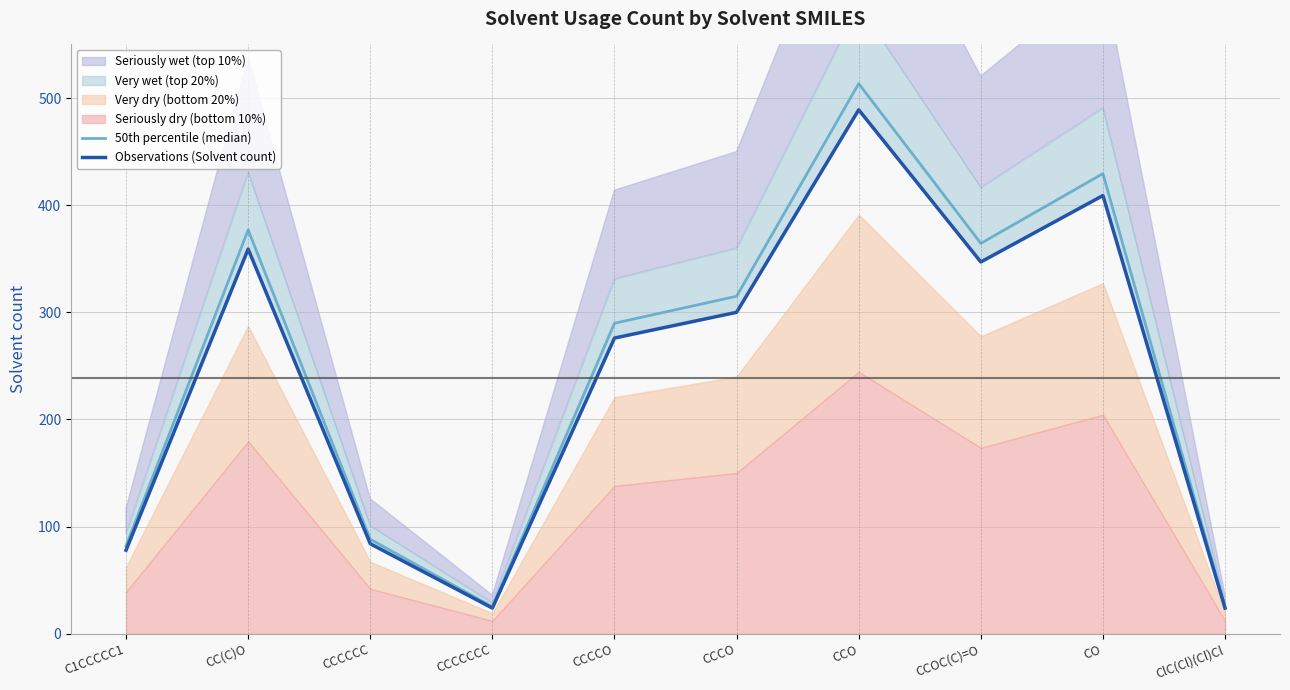

Where does the 50th percentile (median) series first go above 315?

CC(C)O